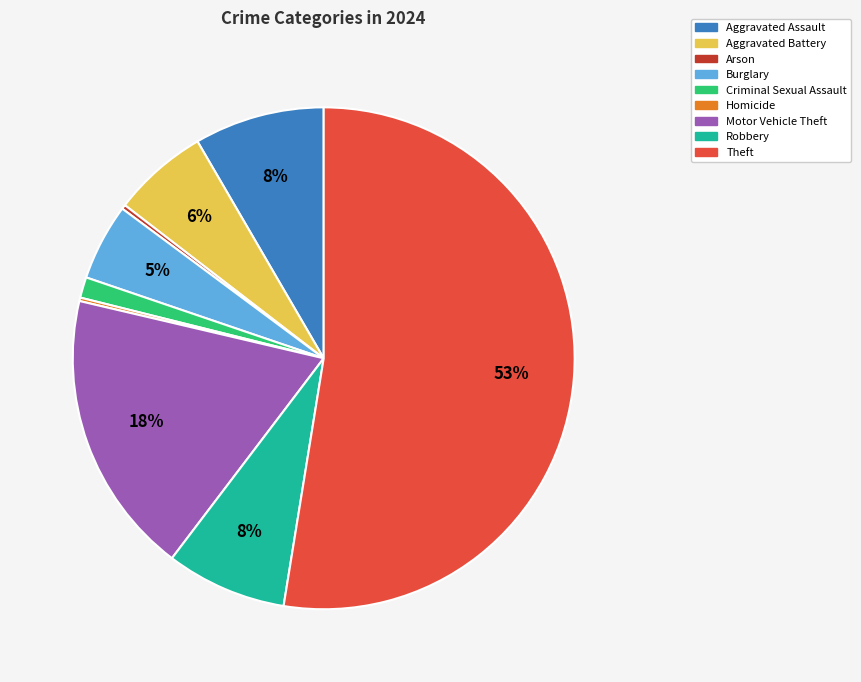

Does Theft account for over 50% of the chart?

Yes